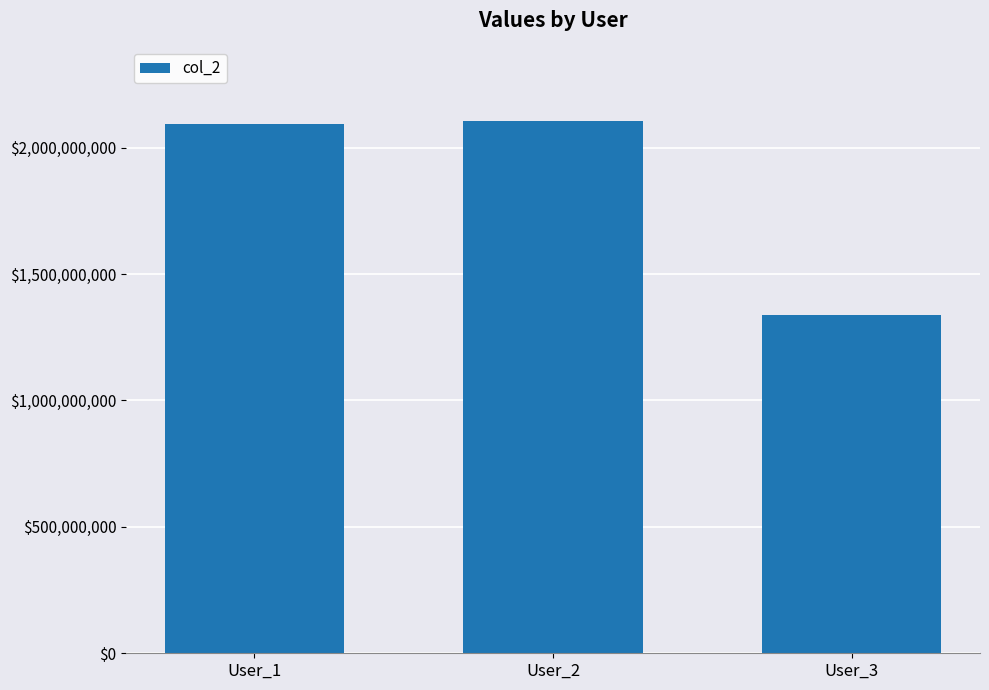

Reading left to right, what are all the values shown in this chart?

2093921592	2103921592	1339453462